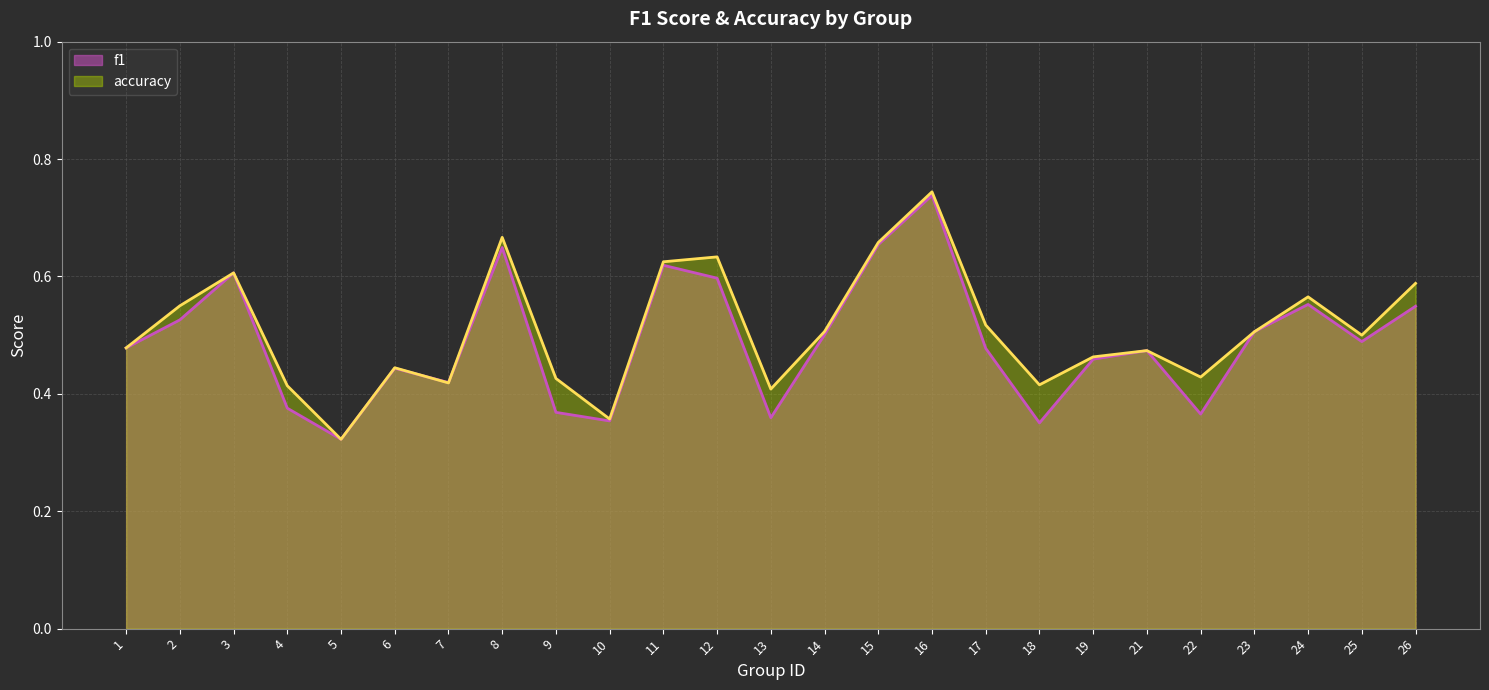

Where is the first local minimum for f1?

5